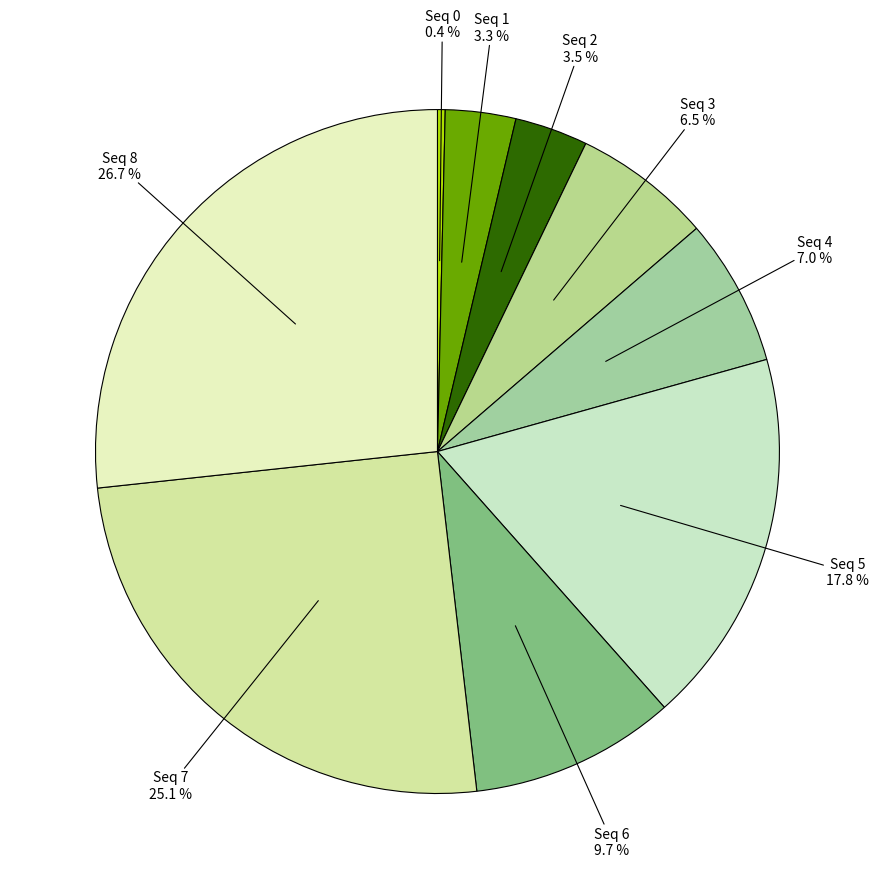

What percentage is NOT represented by Seq 5?

82.2%